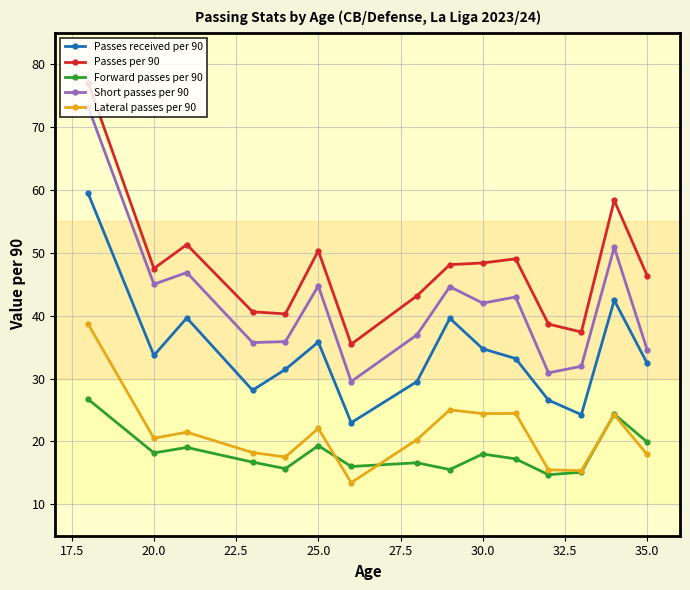

Rank the series by their maximum value, from lowest to highest.

Forward passes per 90, Lateral passes per 90, Passes received per 90, Short passes per 90, Passes per 90